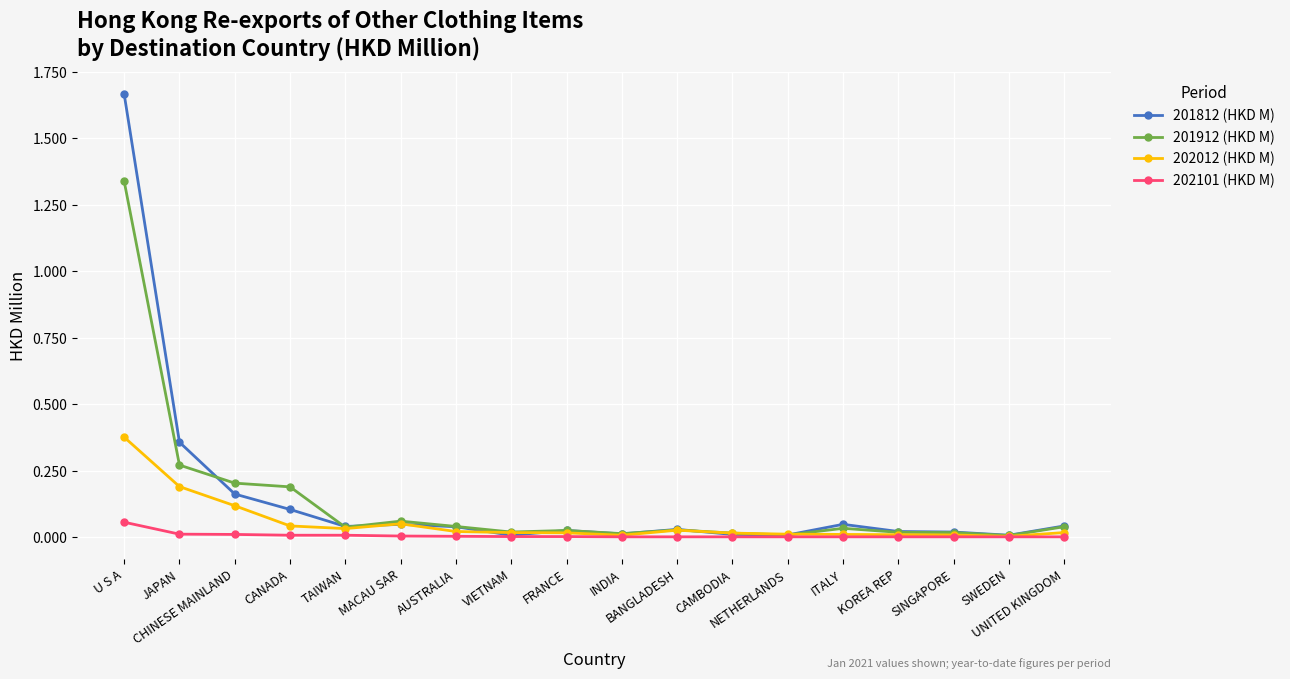

How many lines are shown in the chart?

4